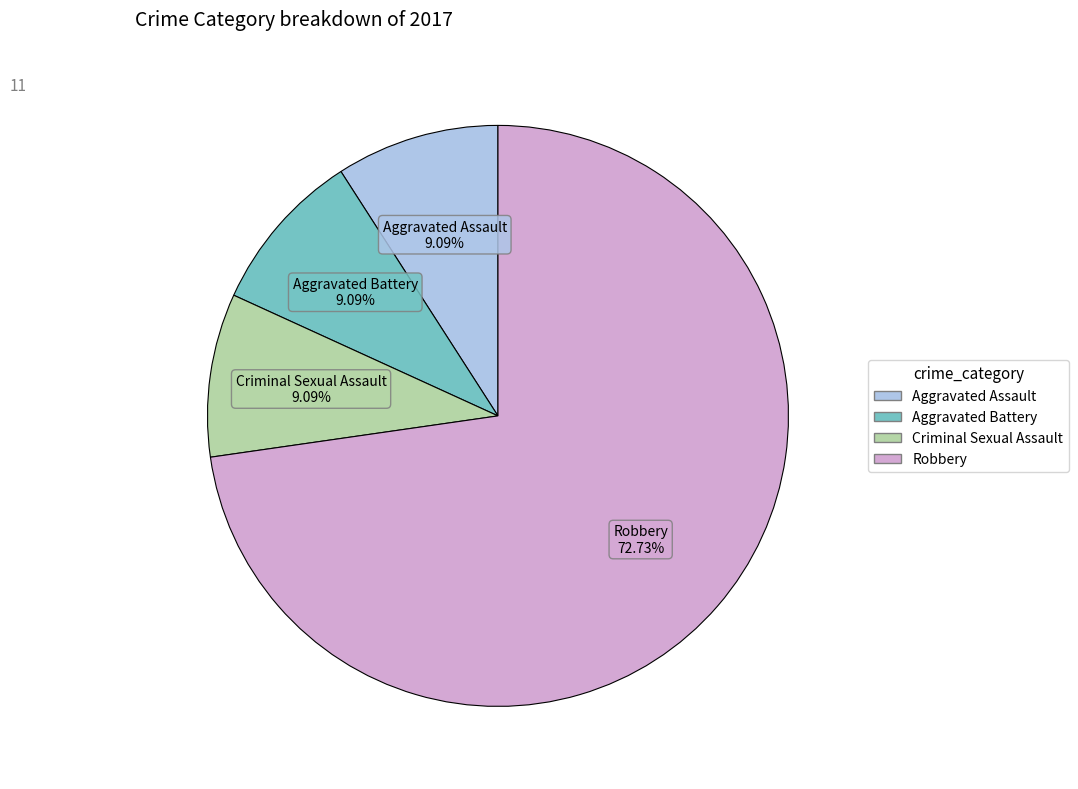

Does any single category account for the majority?

Yes